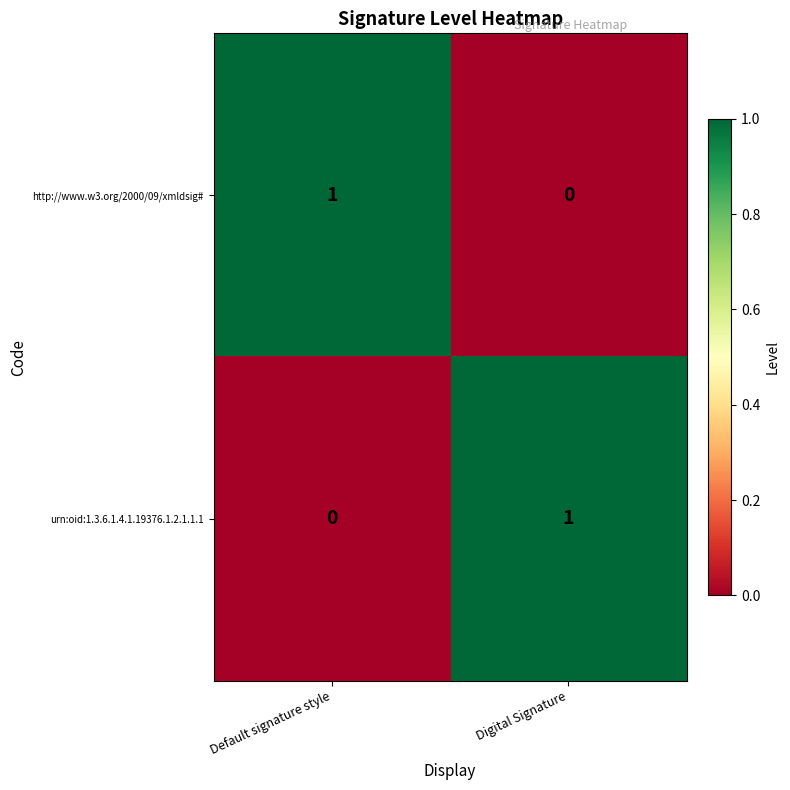

Is the value of urn:oid:1.3.6.1.4.1.19376.1.2.1.1.1 at Default signature style greater than the value of http://www.w3.org/2000/09/xmldsig# at Default signature style?

No